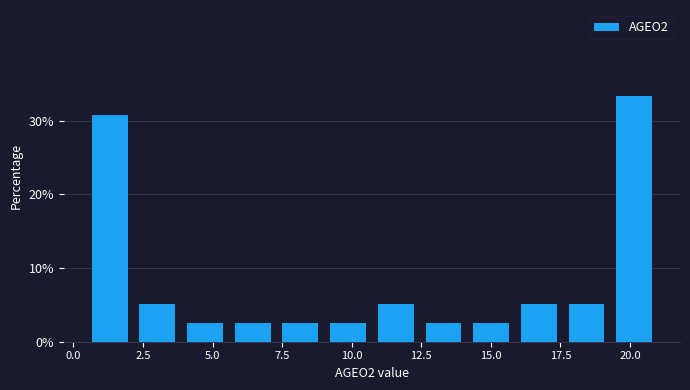

Around what value on the x-axis is the tallest bar? Give the approximate position of its centre, as read against the axis.

20.0